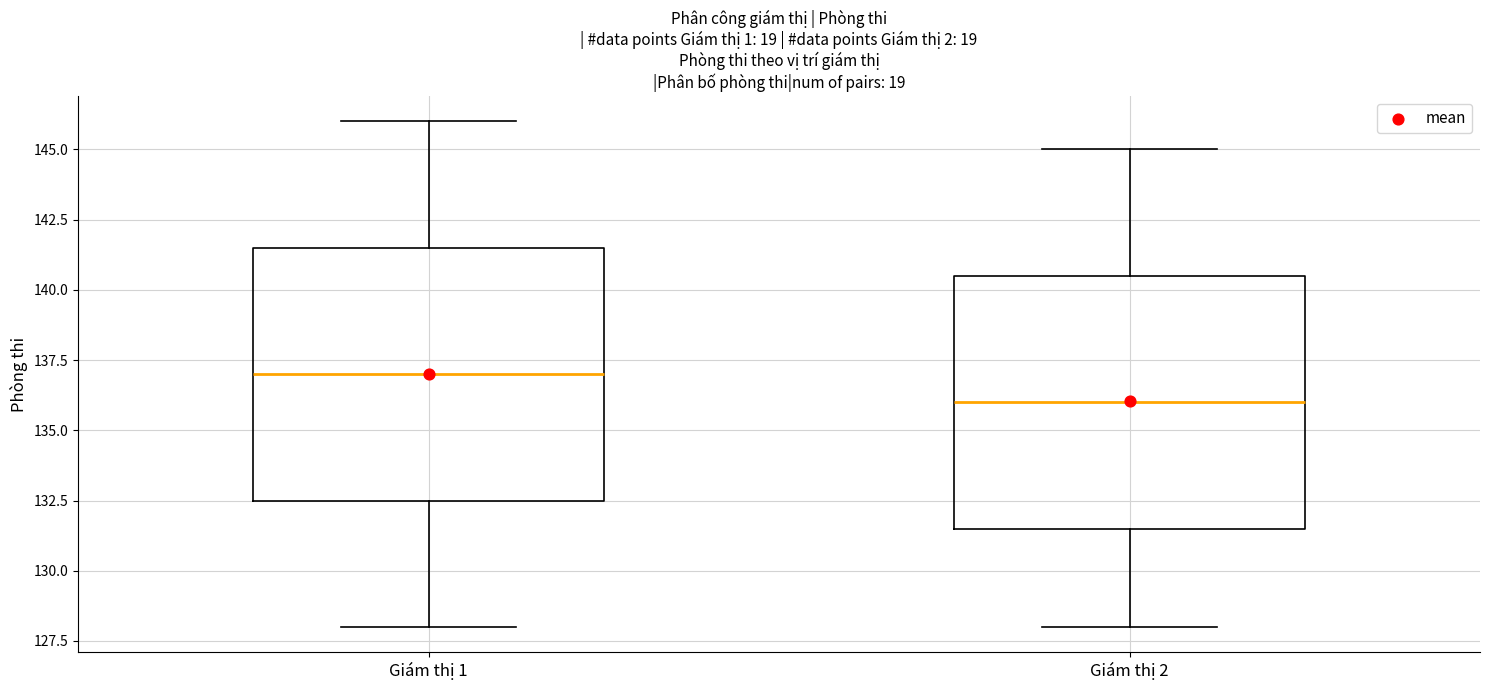

Where is the upper edge of the box for Giám thị 2 on the y-axis? The values are not printed on the chart, so give them approximately, as read against the axis.

140.5